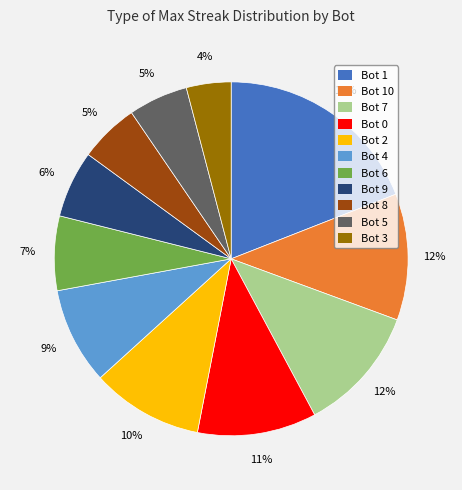

Is there a majority slice in this chart?

No